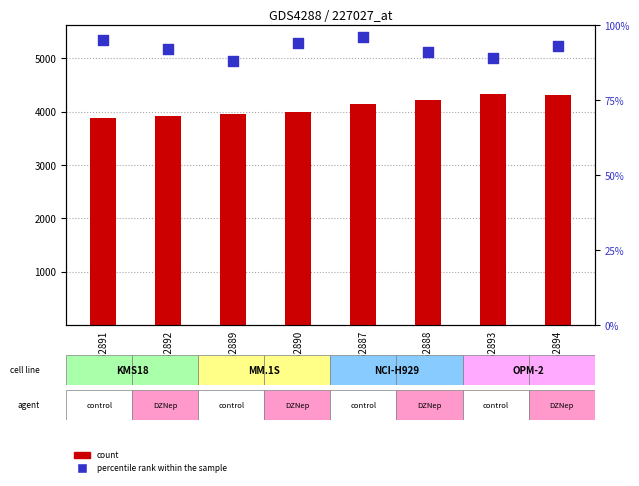

Is the value of count at GSM662889 greater than the value of percentile rank within the sample at GSM662888?

Yes